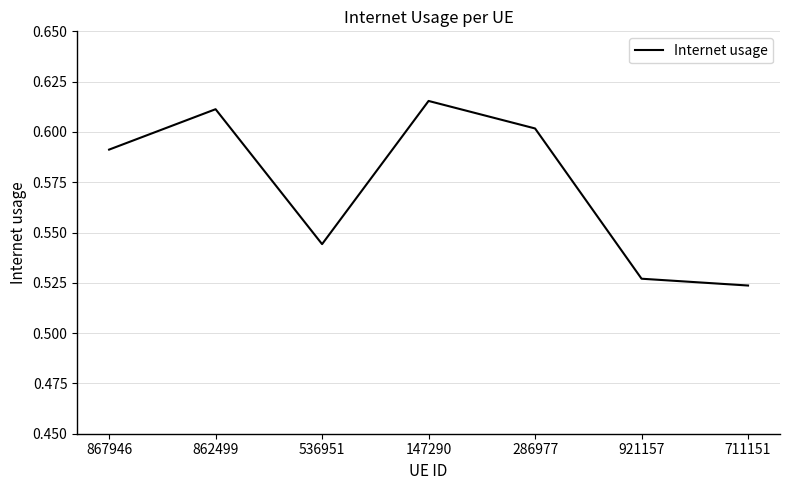

Which category has the highest value across all series?

147290